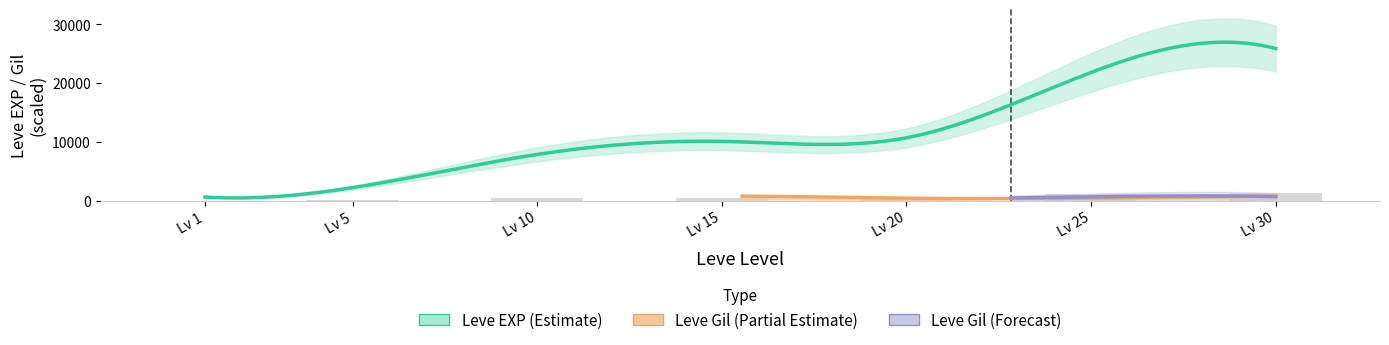

At which label does Leve Gil first exceed 292?

15